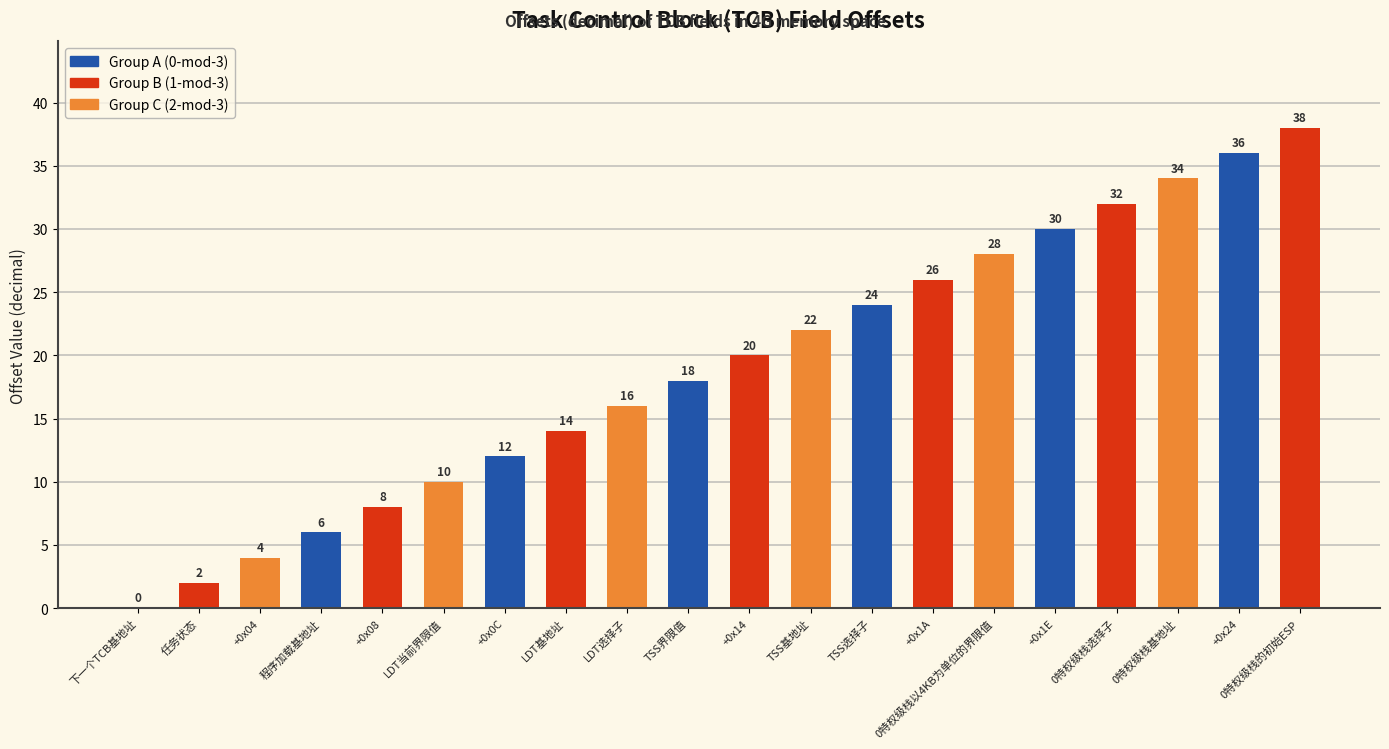

Which label corresponds to the largest value in the chart?

0特权级栈的初始ESP